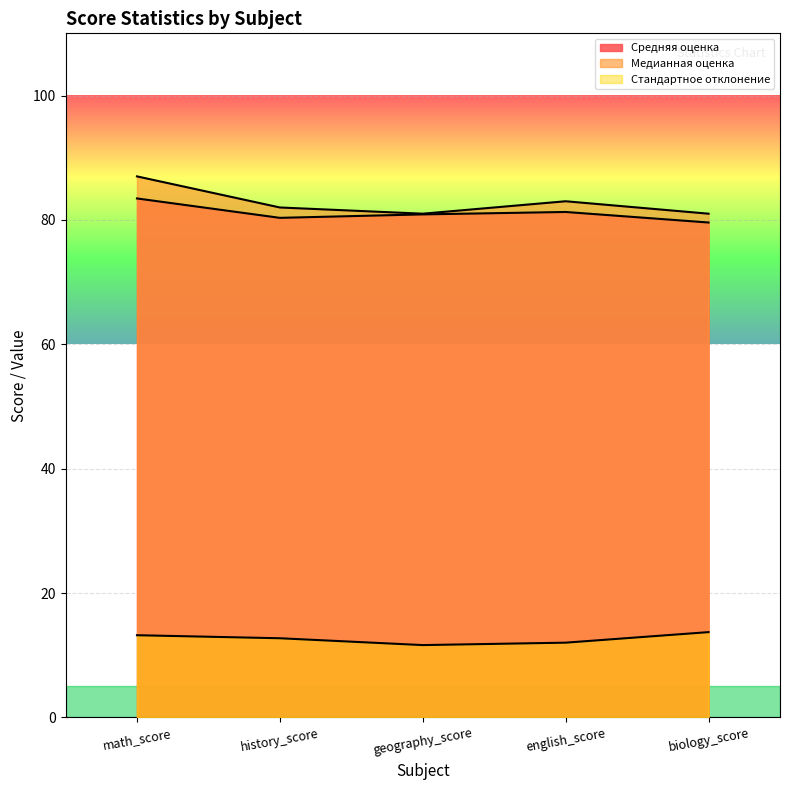

True or false: Средняя оценка and Стандартное отклонение cross at least once.

False